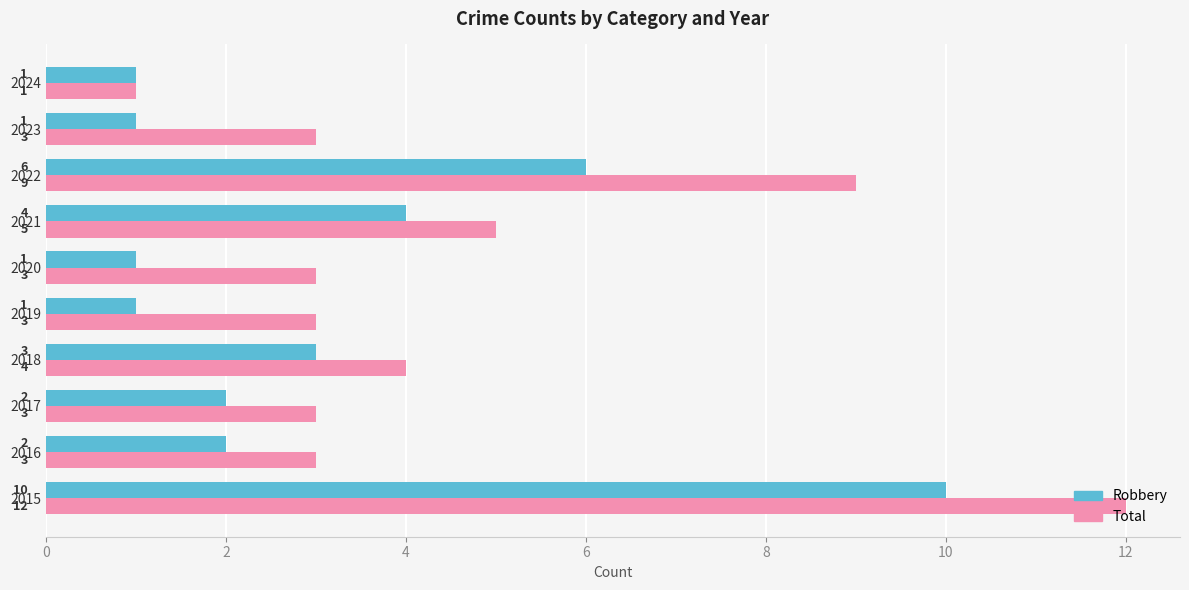

What is the lowest value of the Robbery series?

1